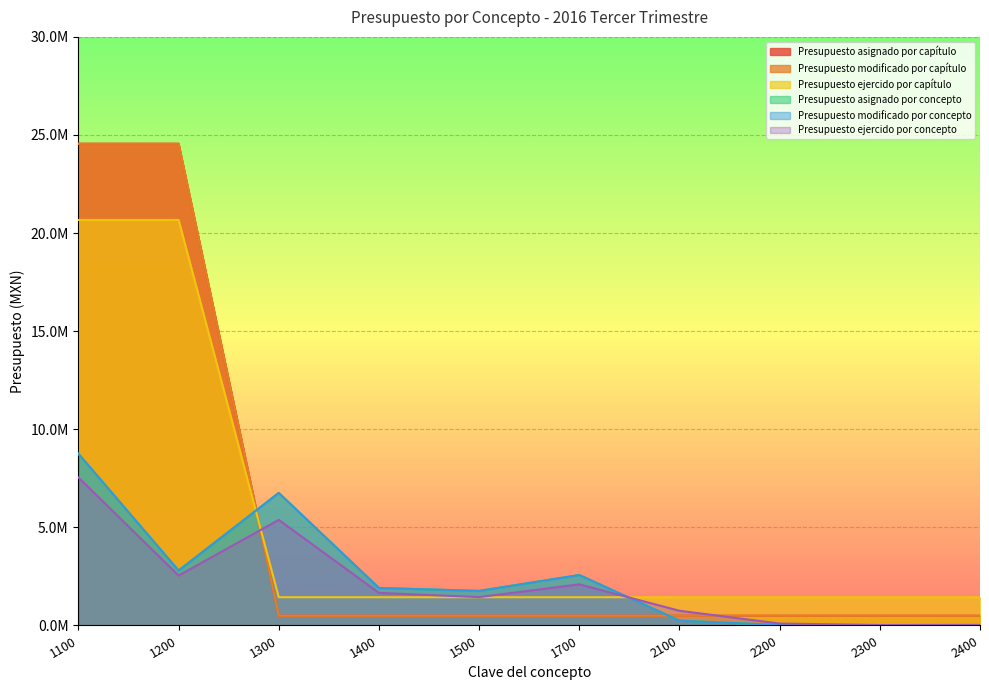

What is the total value across all series at 1400?

7911063.9